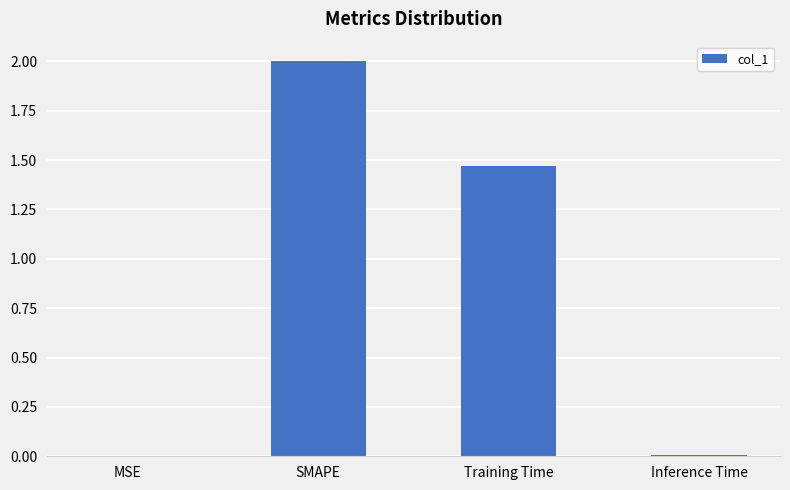

What is the change in value from SMAPE to Training Time?

-0.5